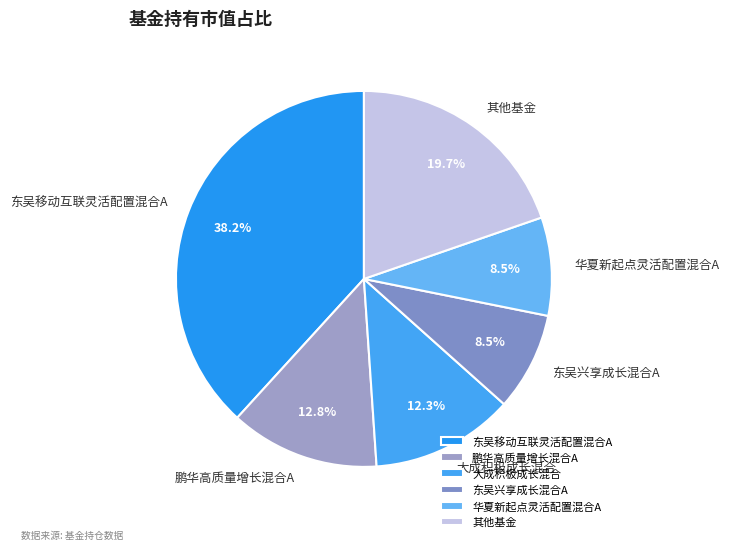

Between 大成积极成长混合 and 华夏新起点灵活配置混合A, which is larger?

大成积极成长混合